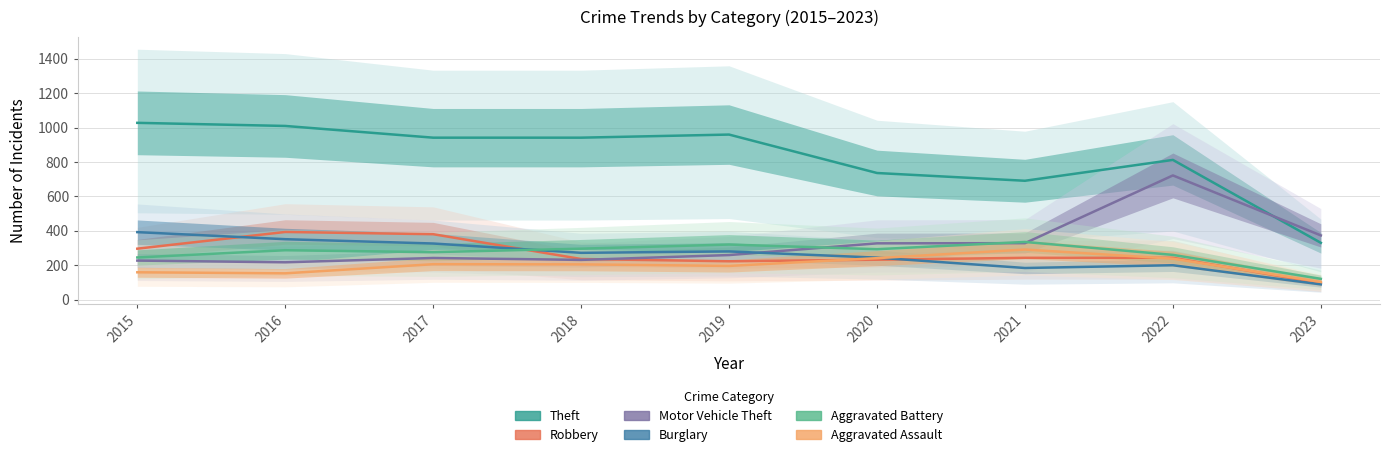

Where do Burglary and Robbery first cross each other?

2015 and 2016